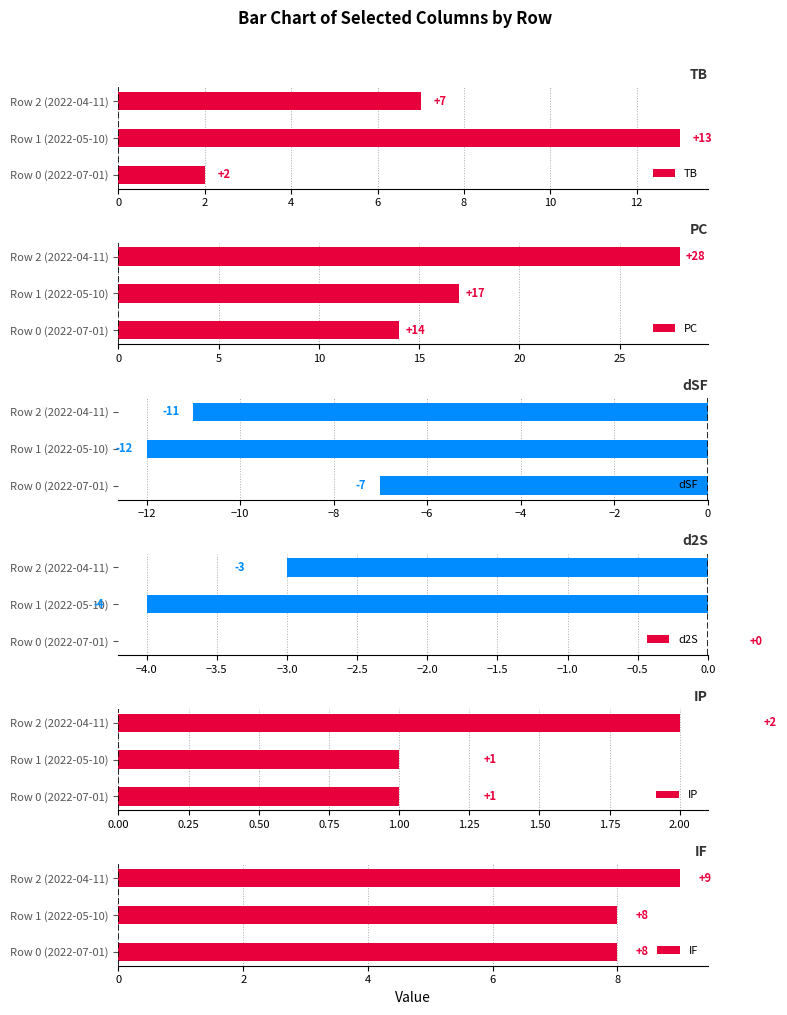

Which series has the largest range (max minus min)?

PC